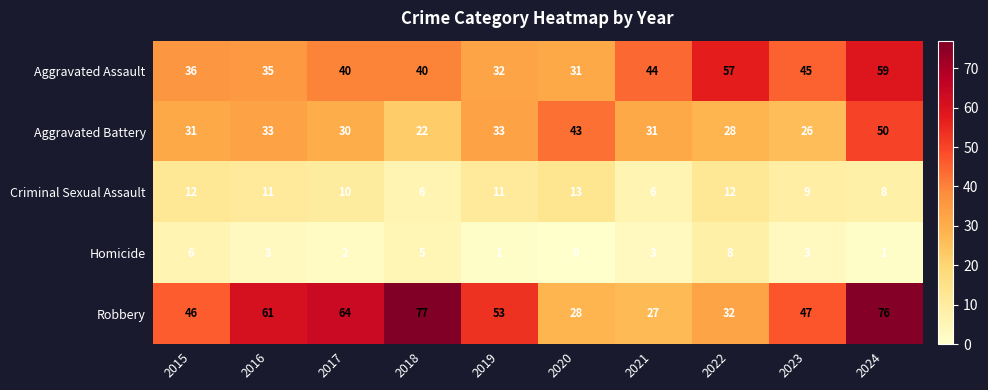

At 2017, list the series in order from largest to smallest.

Robbery, Aggravated Assault, Aggravated Battery, Criminal Sexual Assault, Homicide